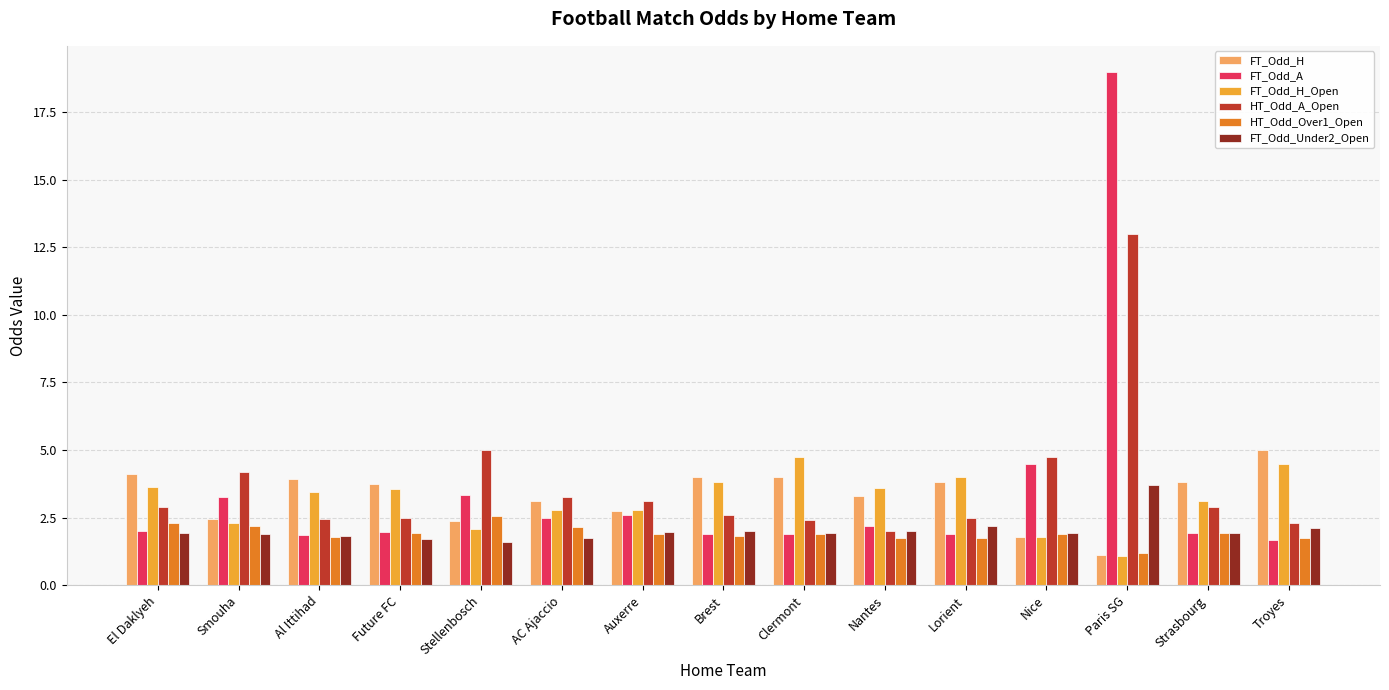

The FT_Odd_A series shows 6.3 at Nice. True or false?

False